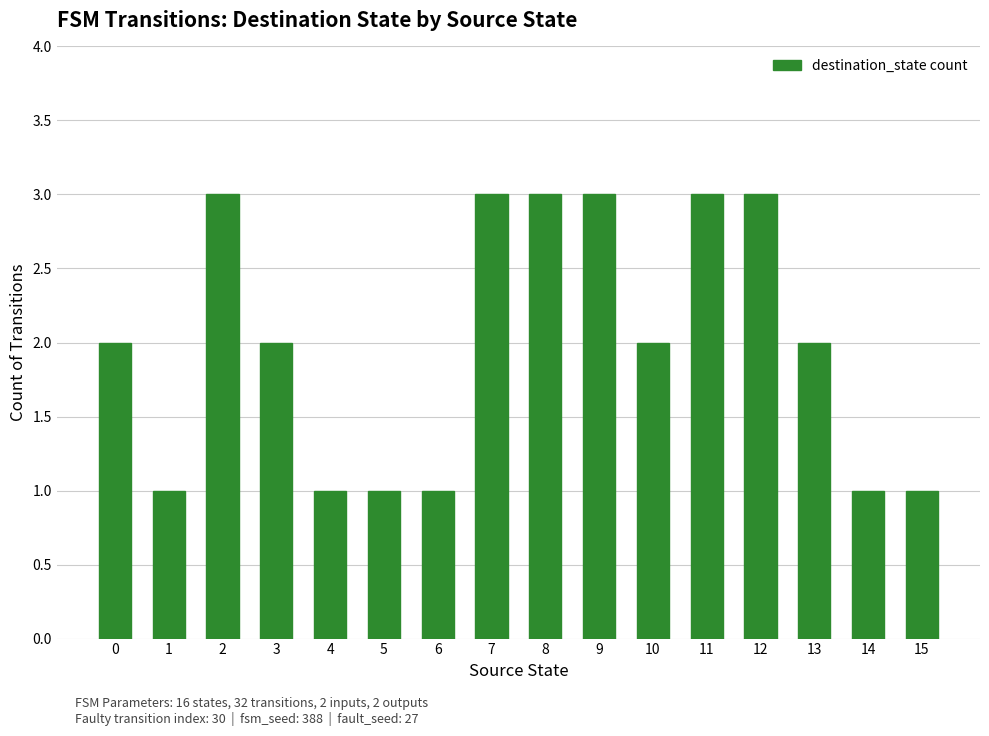

Does the chart contain any negative values?

No